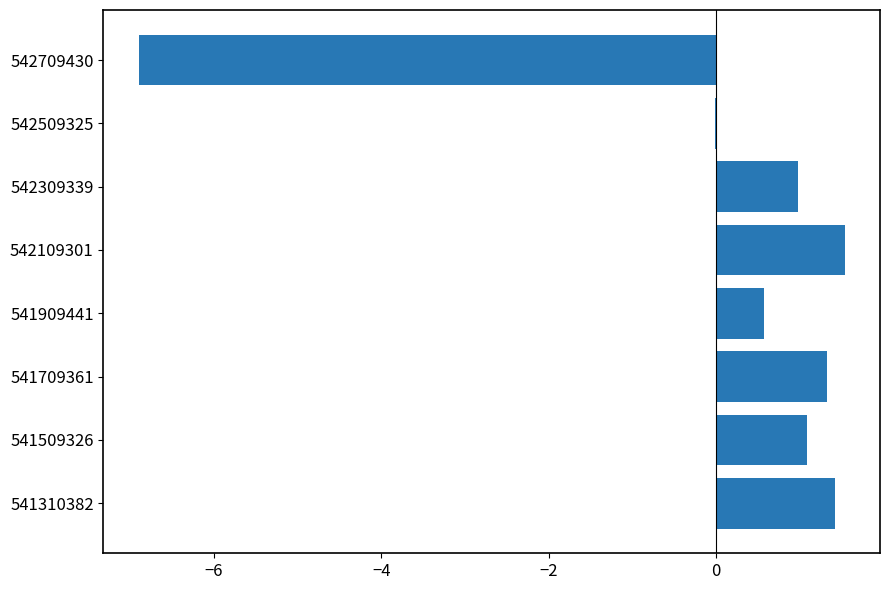

What is the sum of the values at 541509326 and 542709430?

-5.8